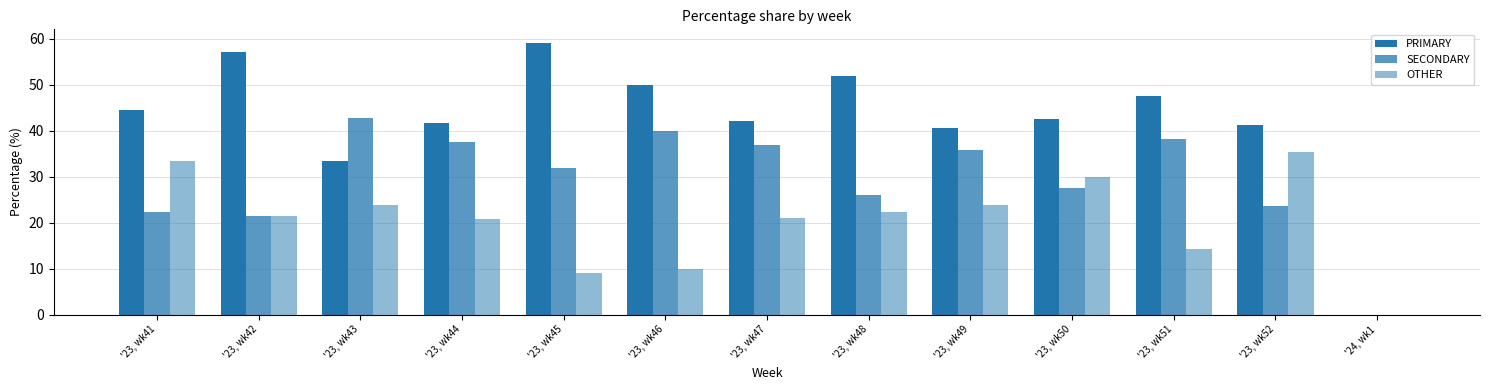

How many positive values does the PRIMARY series have?

12